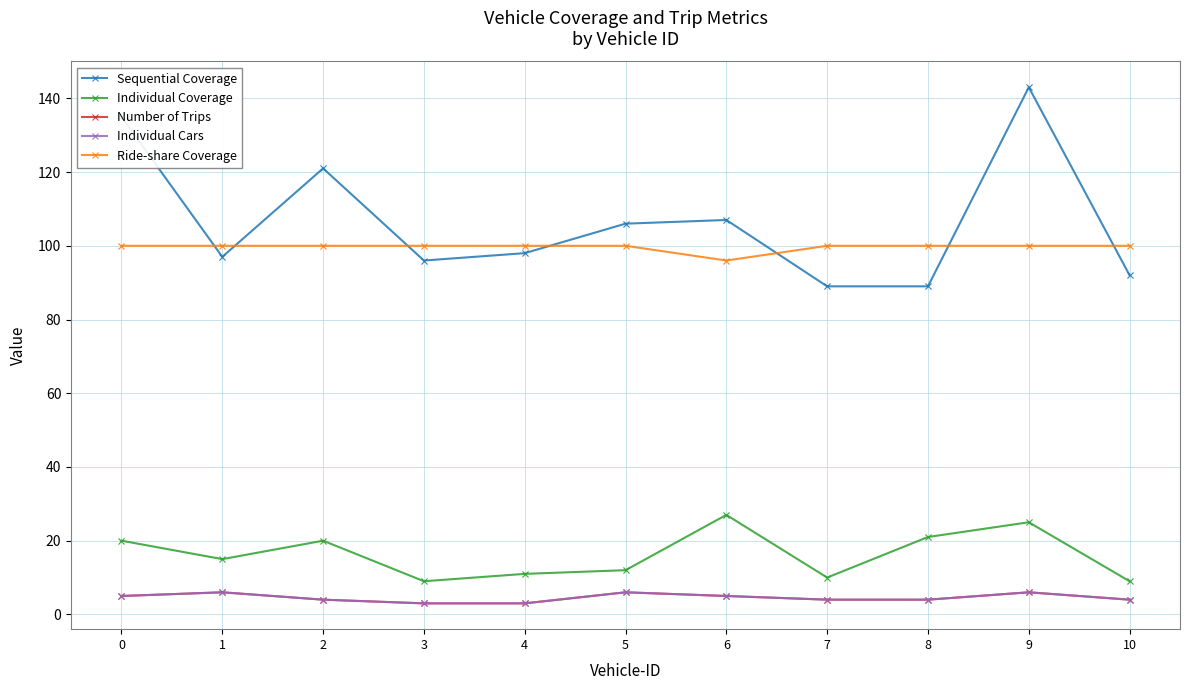

At which category is the sum across all series the highest?

9